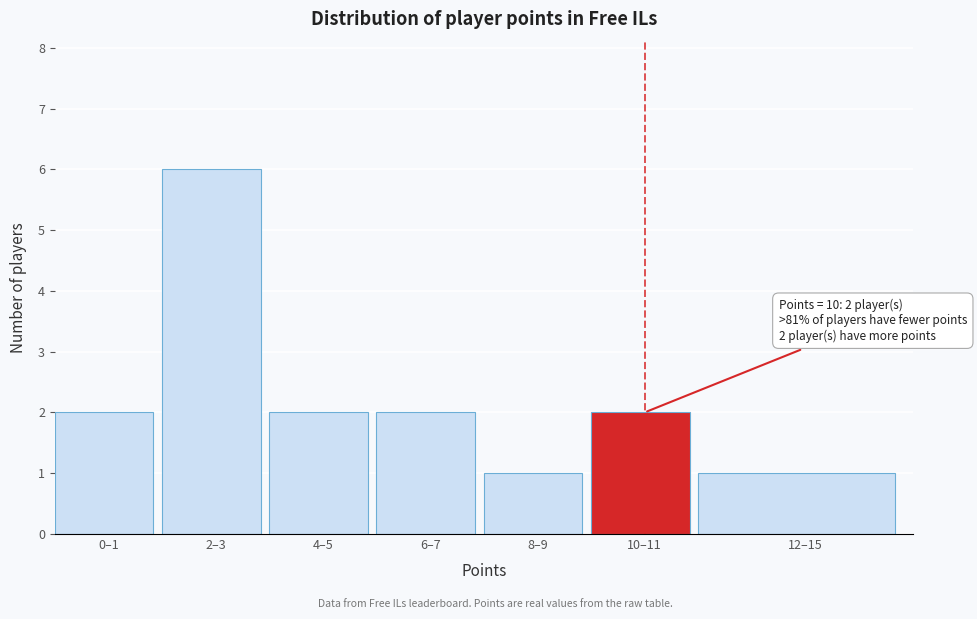

Reading left to right, what are all the values shown in this chart?

0–1=2	2–3=6	4–5=2	6–7=2	8–9=1	10–11=2	12–15=1